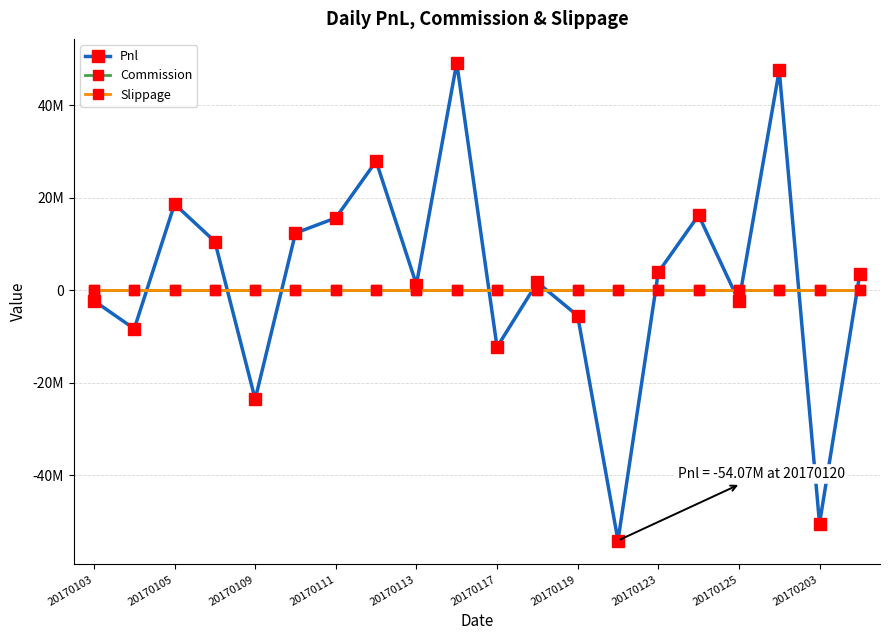

What is the maximum value shown in the chart?

49131415.6